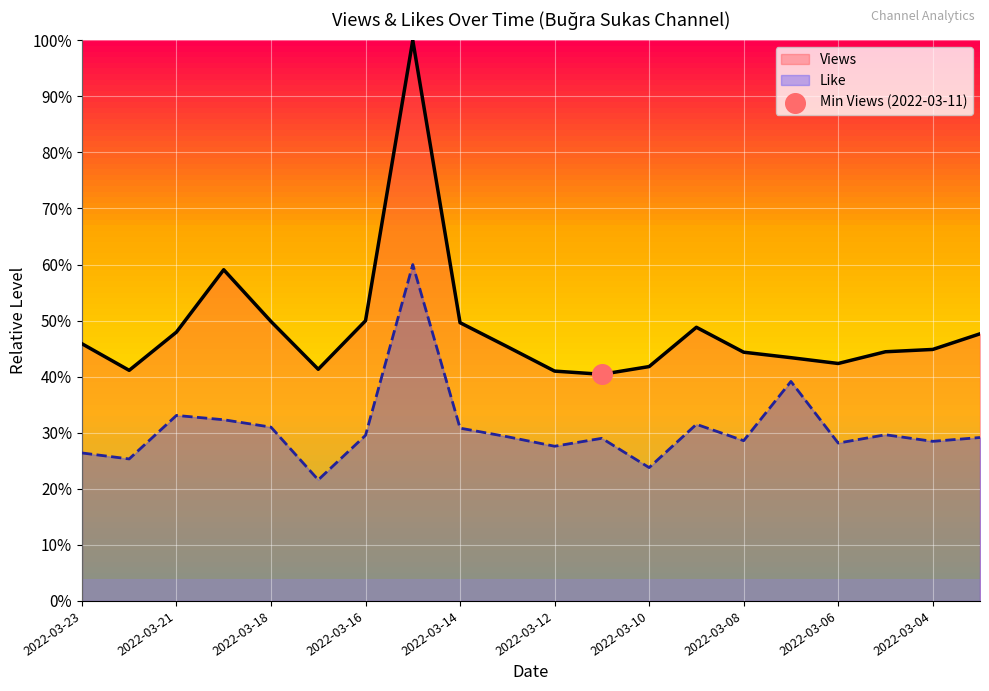

Which series has the largest Y range (max minus min)?

Views